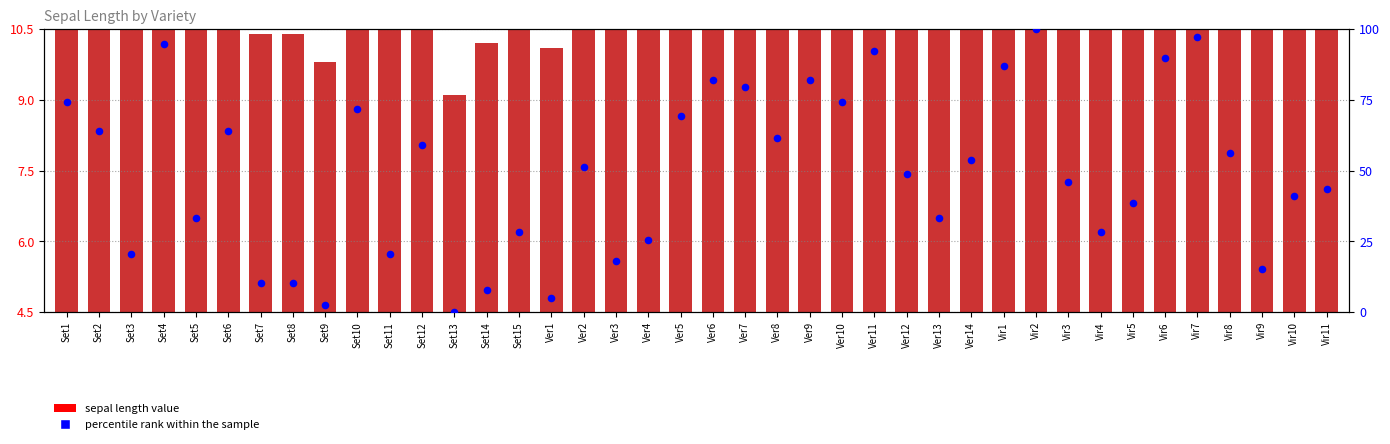

At which category is the sum across all series the highest?

Vir2